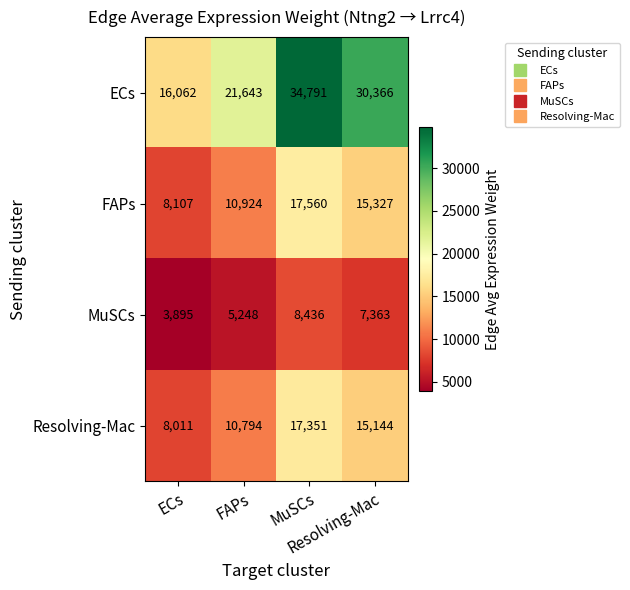

At how many categories does at least one series exceed 6153?

4